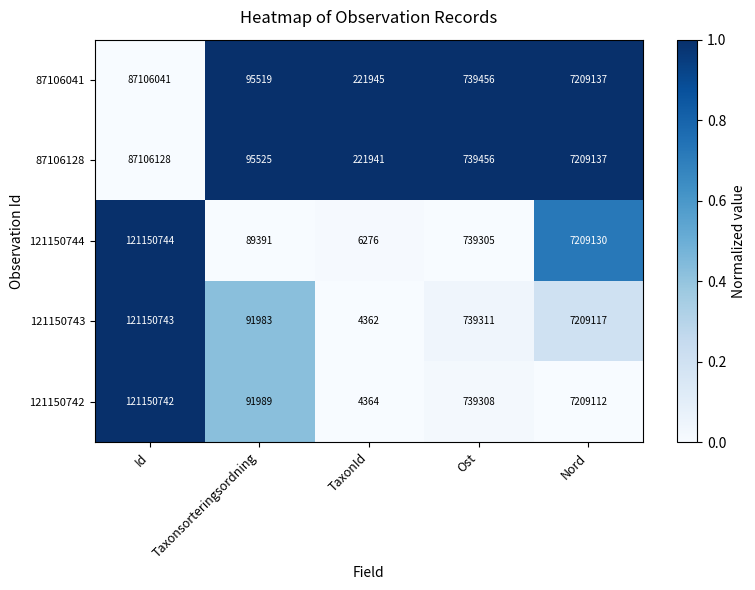

How many values in the 87106128 series are below 739456?

2